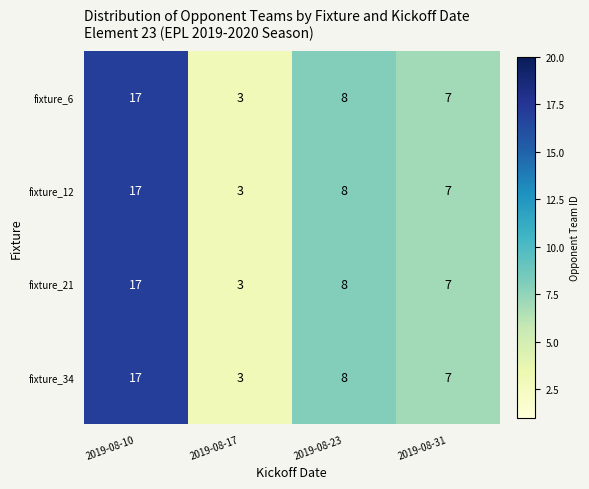

How many distinct data groups are displayed?

4